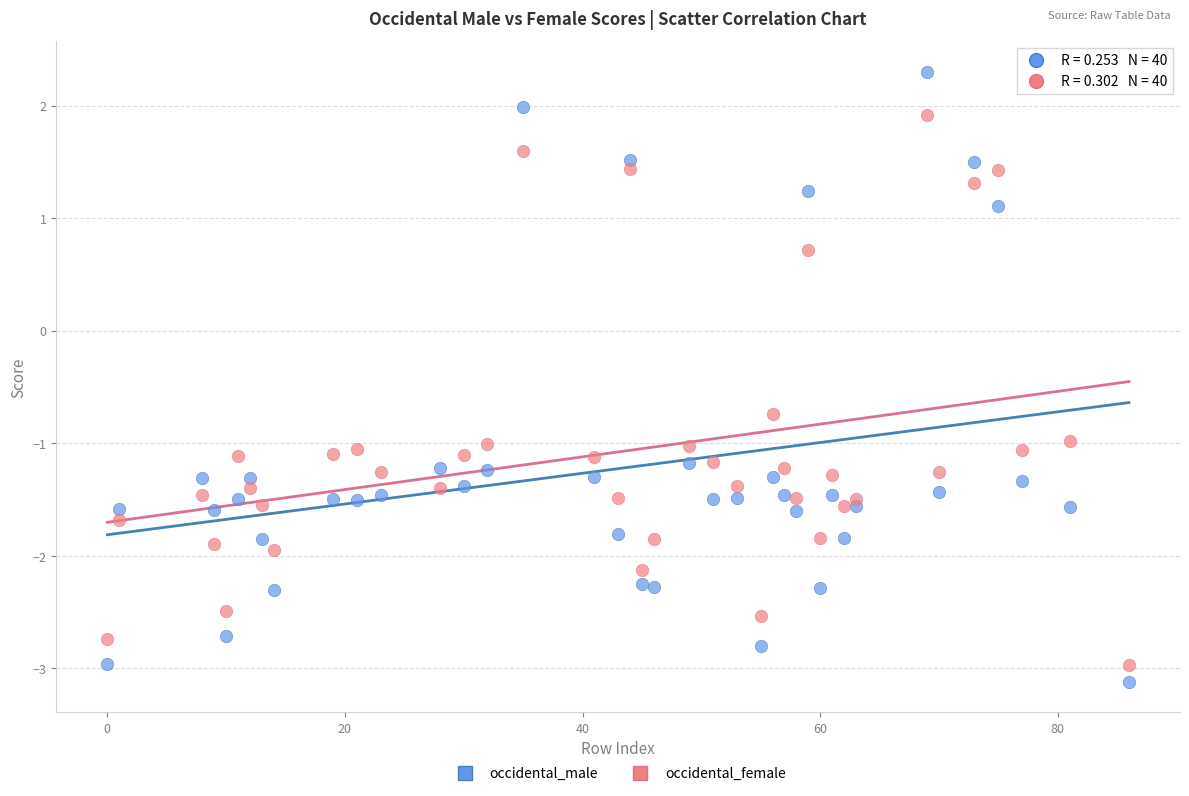

Across all data points, what is the range of X values (max minus min)?

86.0